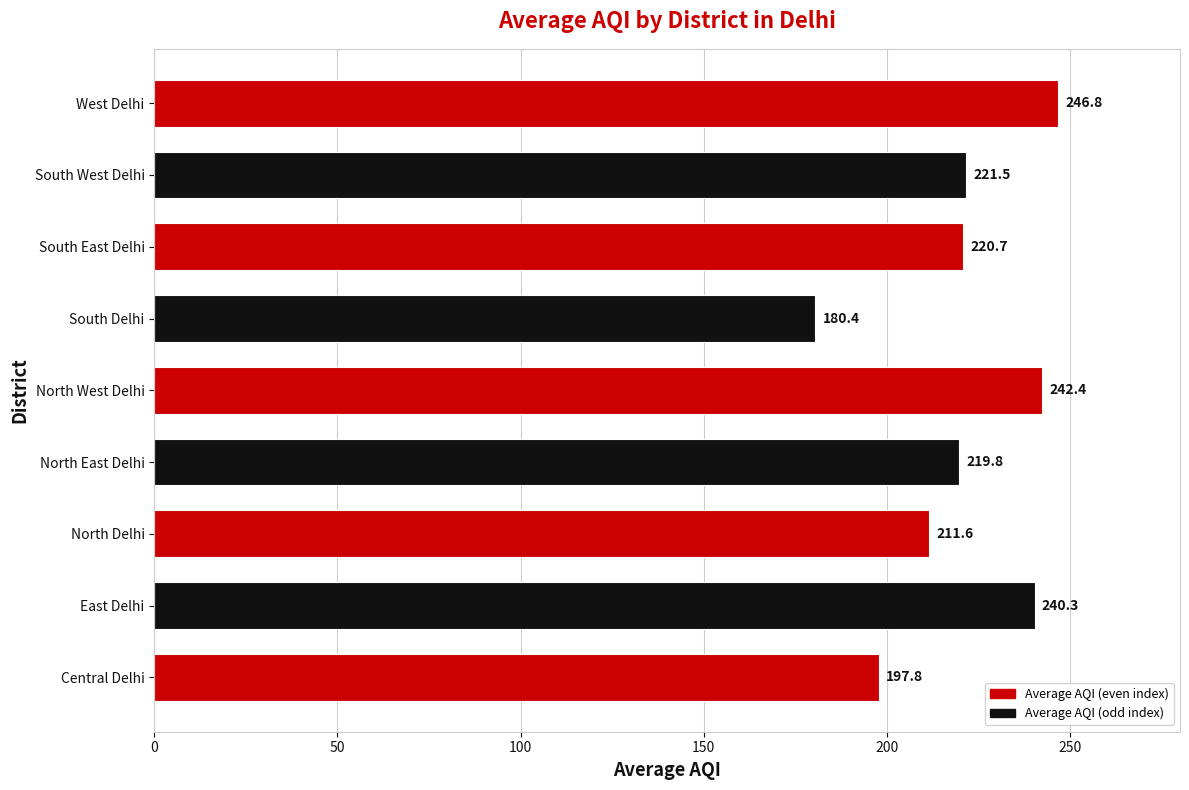

Reading bottom to top, what are all the values shown in this chart?

Central Delhi=197.8	East Delhi=240.3	North Delhi=211.6	North East Delhi=219.8	North West Delhi=242.4	South Delhi=180.4	South East Delhi=220.7	South West Delhi=221.5	West Delhi=246.8